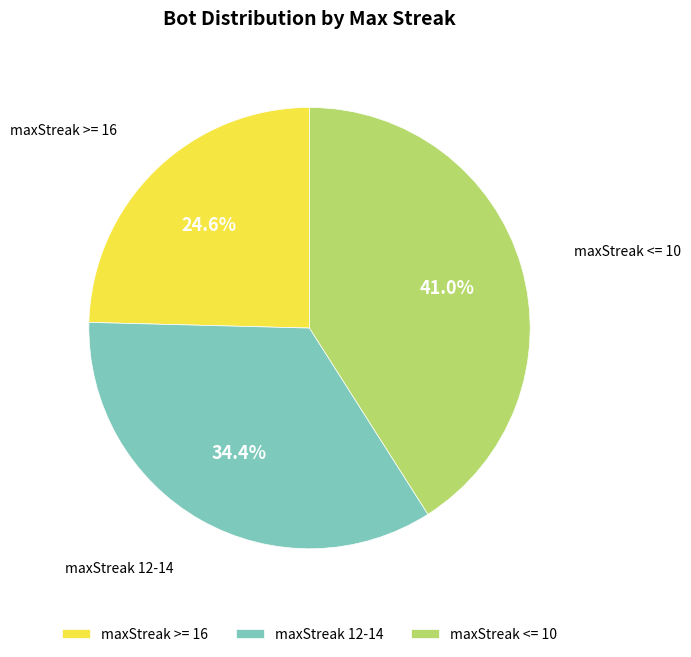

Is the sum of maxStreak 12-14 and maxStreak >= 16 greater than half?

Yes